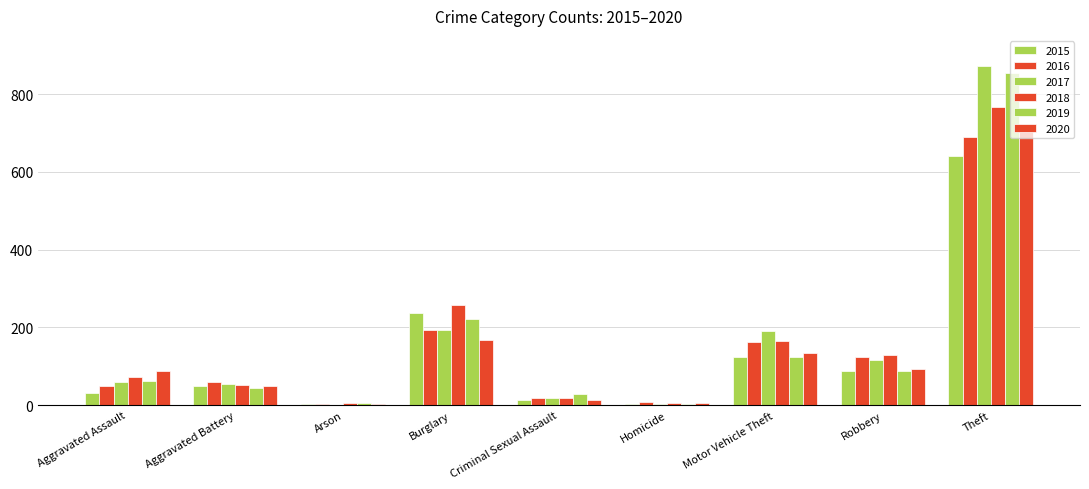

Does the chart contain stacked bars?

No